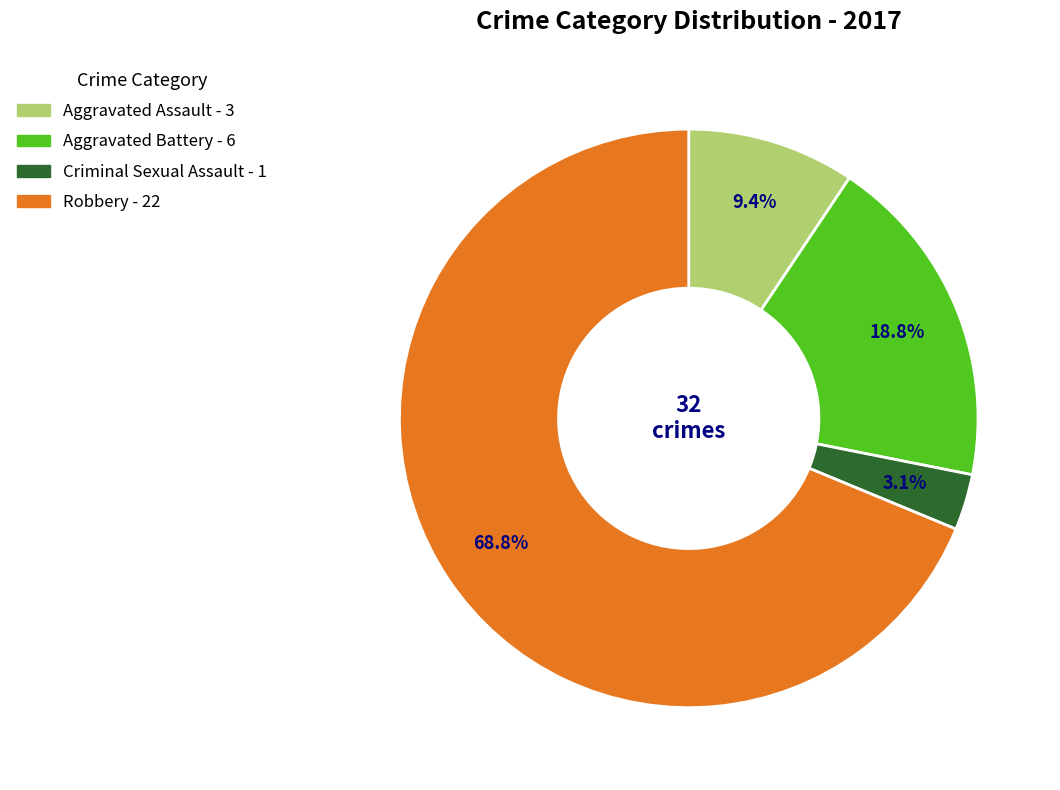

Which slice is the smallest?

Criminal Sexual Assault